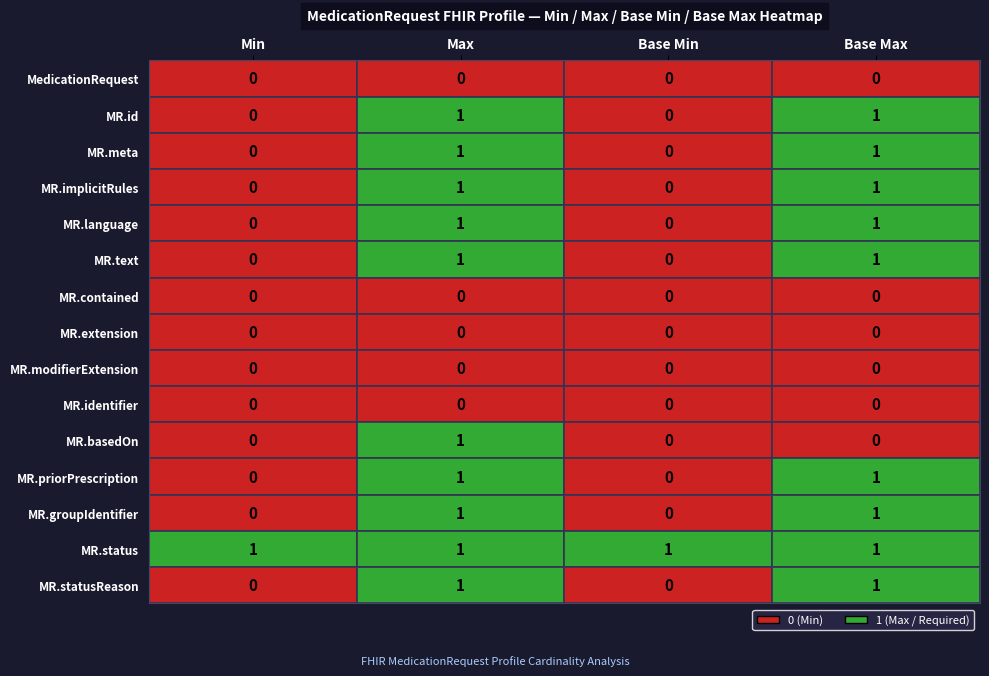

The value of MedicationRequest.text at MedicationRequest.meta is 0. True or false?

True